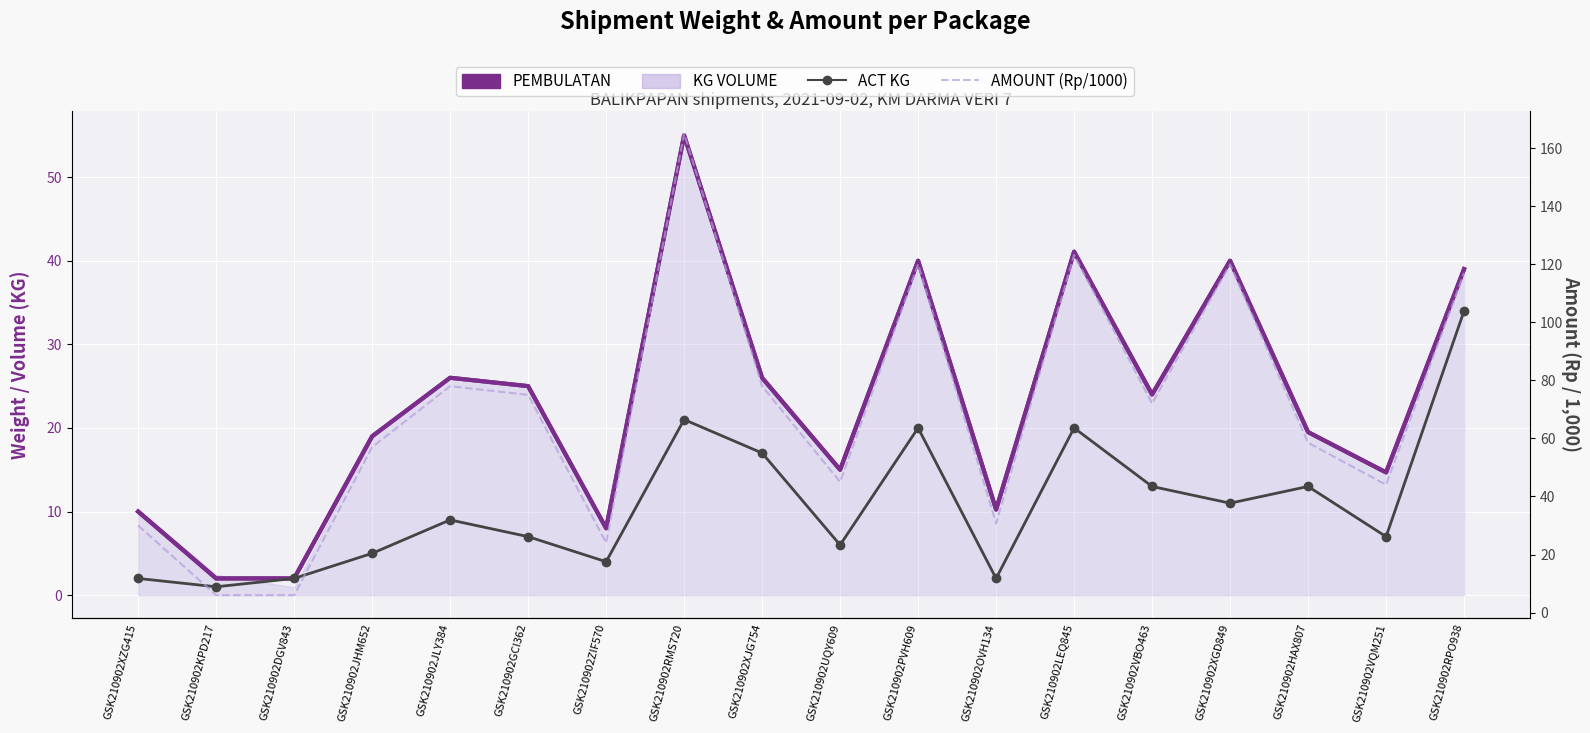

Between GSK210902VQM251 and GSK210902UQY609, which is larger?

GSK210902UQY609